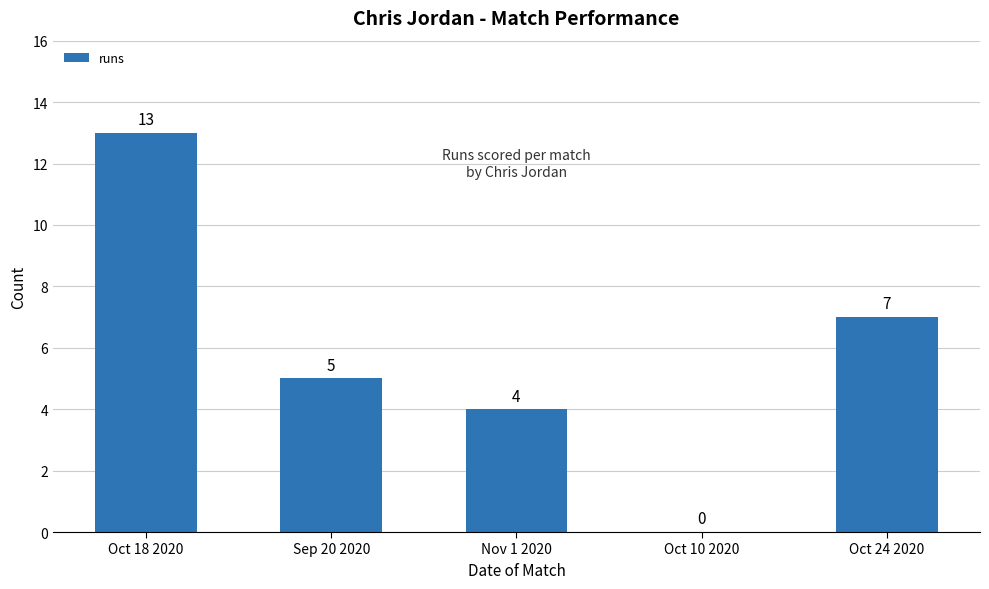

Reading right to left, what are all the values shown in this chart?

Oct 24 2020=7	Oct 10 2020=0	Nov 1 2020=4	Sep 20 2020=5	Oct 18 2020=13